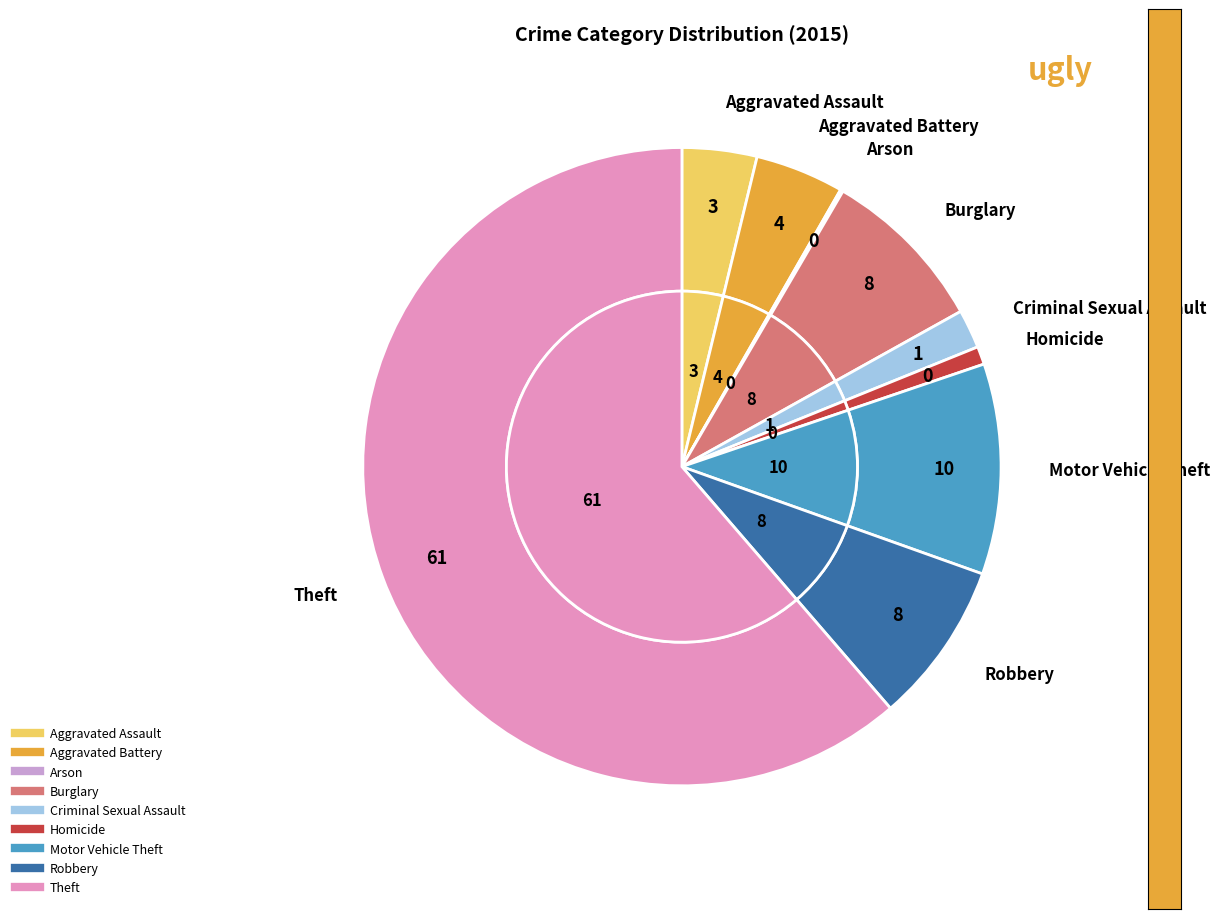

The Theft slice represents 76% of the pie. True or false?

False